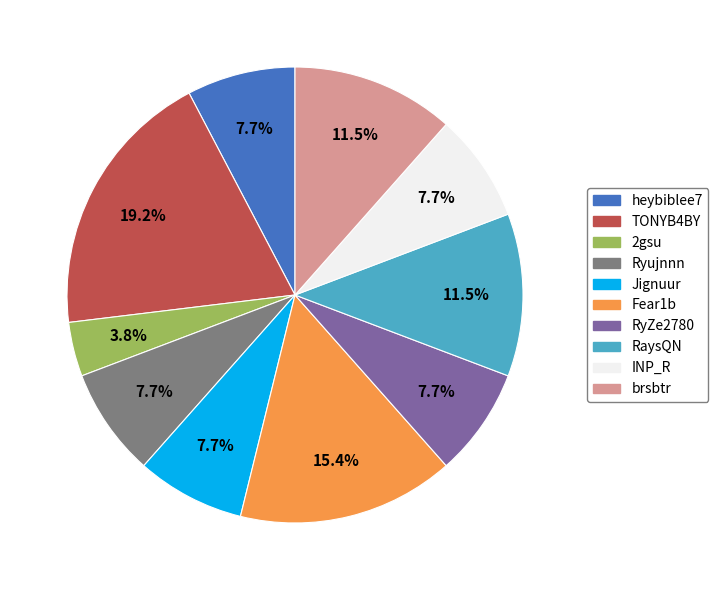

What is the ratio of the value at Fear1b to the value at Ryujnnn?

2.0